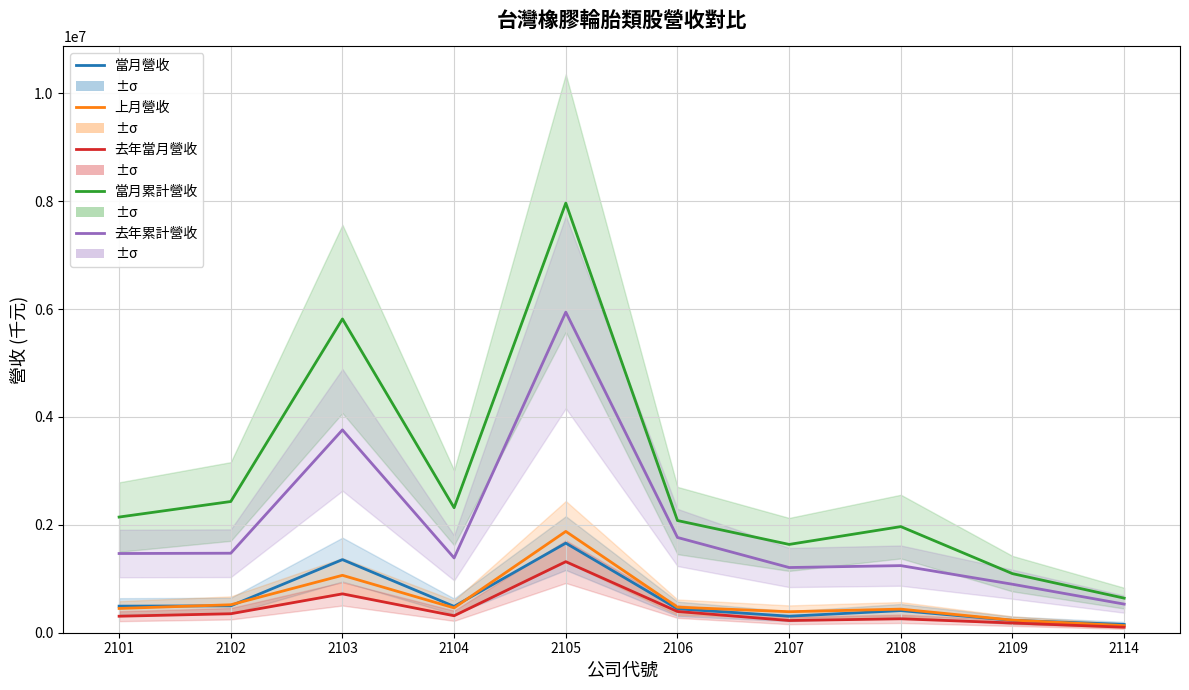

True or false: 去年累計營收 and 當月營收 intersect in this chart.

False